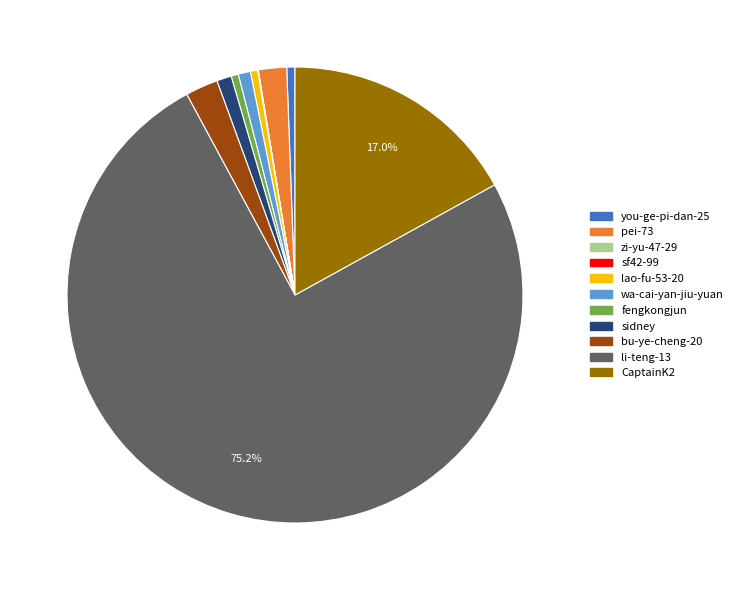

What percentage is the bu-ye-cheng-20 slice, to the nearest percent?

2%